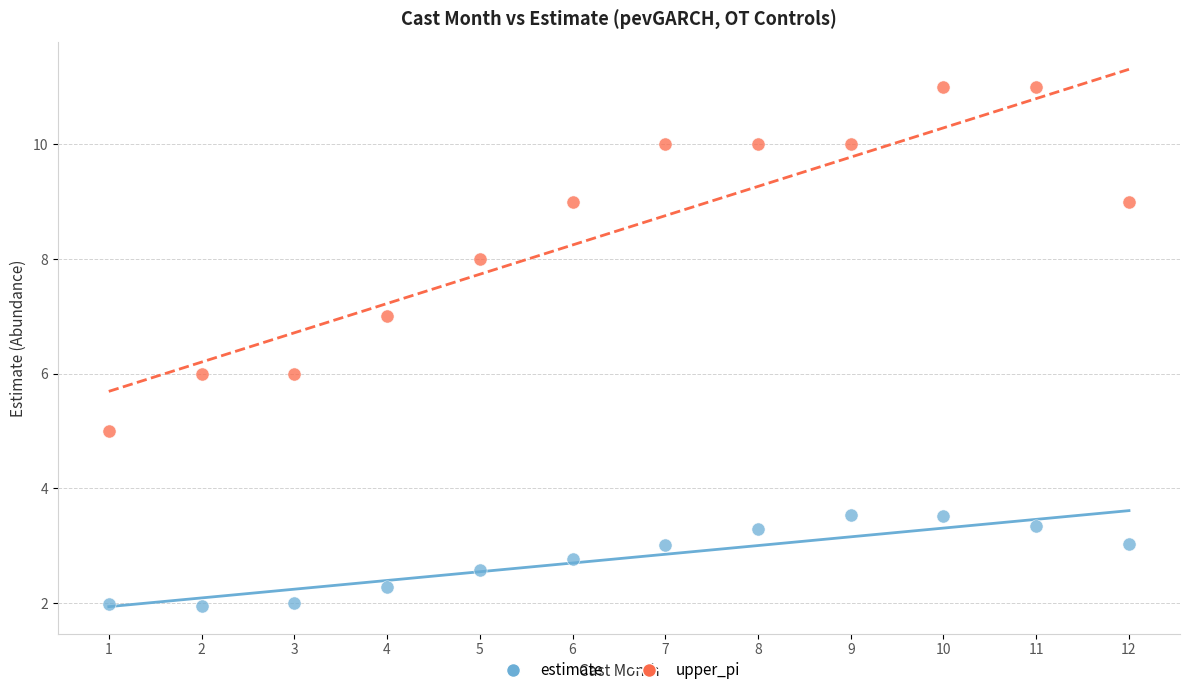

What are all the series names shown in the legend?

estimate, upper_pi